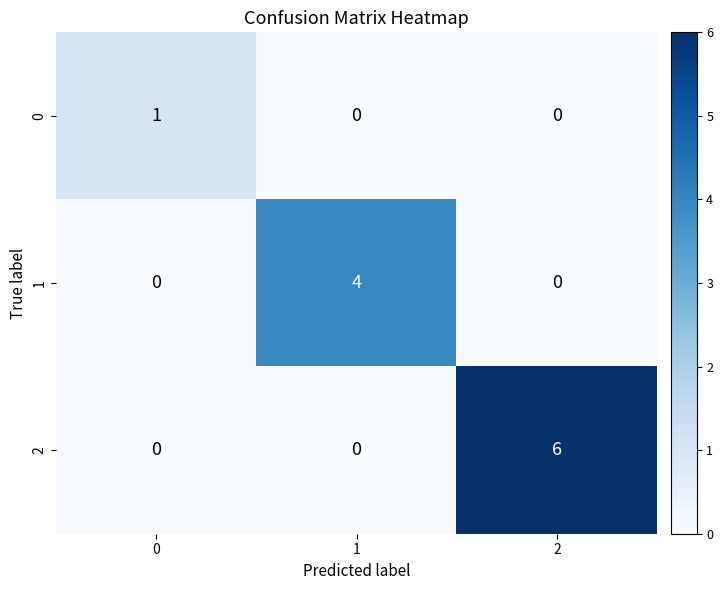

True or false: 0 has a value of 0 at 1.

True